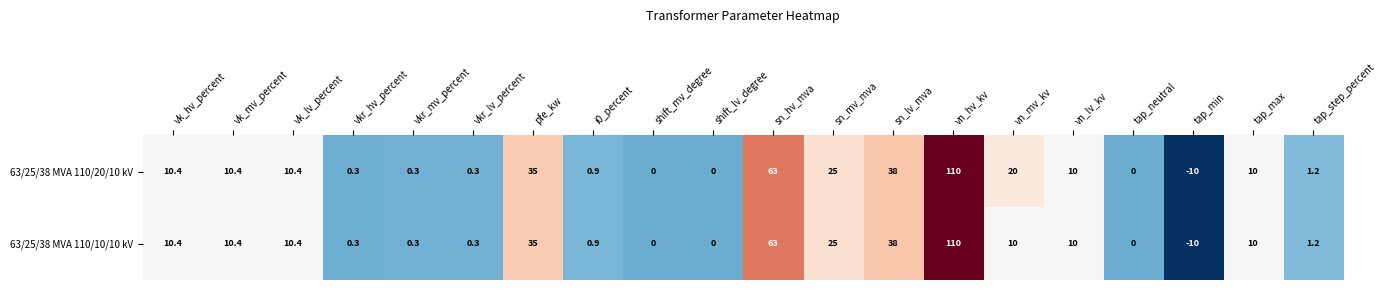

At which label is 63/25/38 MVA 110/10/10 kV closest to 50?

sn_lv_mva